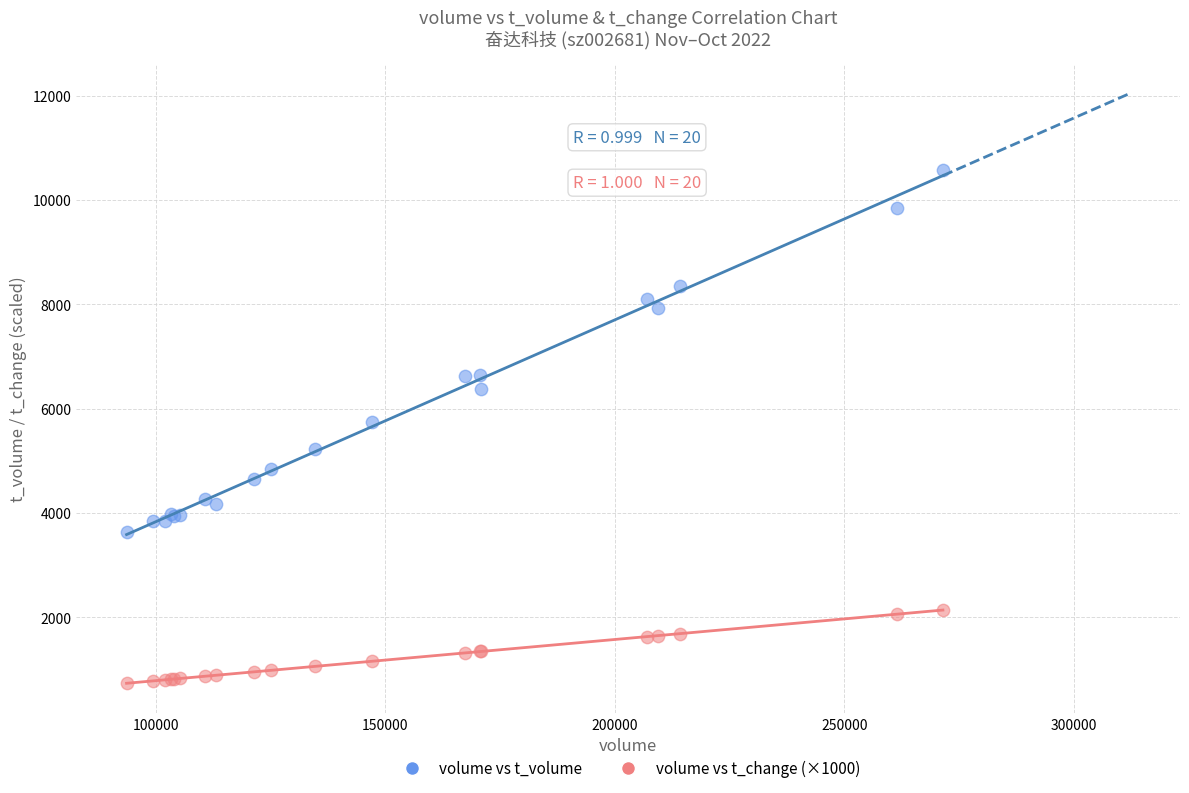

What is the X range (max minus min) for the scatter plot?

177821